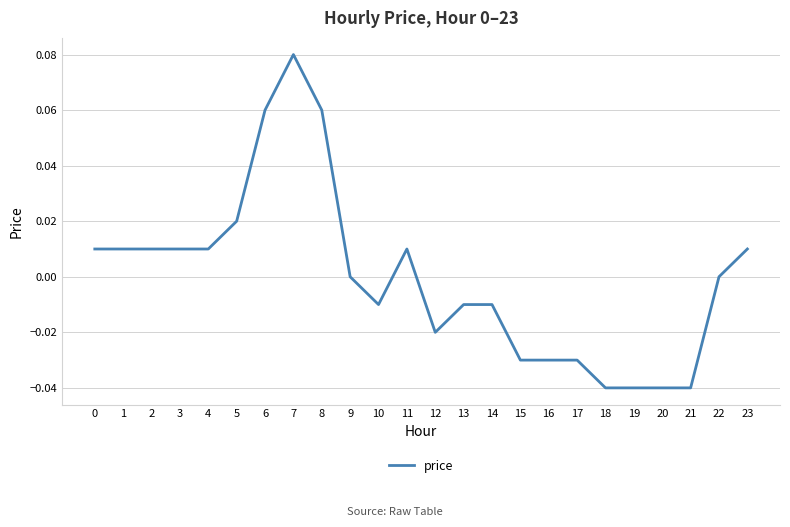

How many categories are shown in the chart?

24